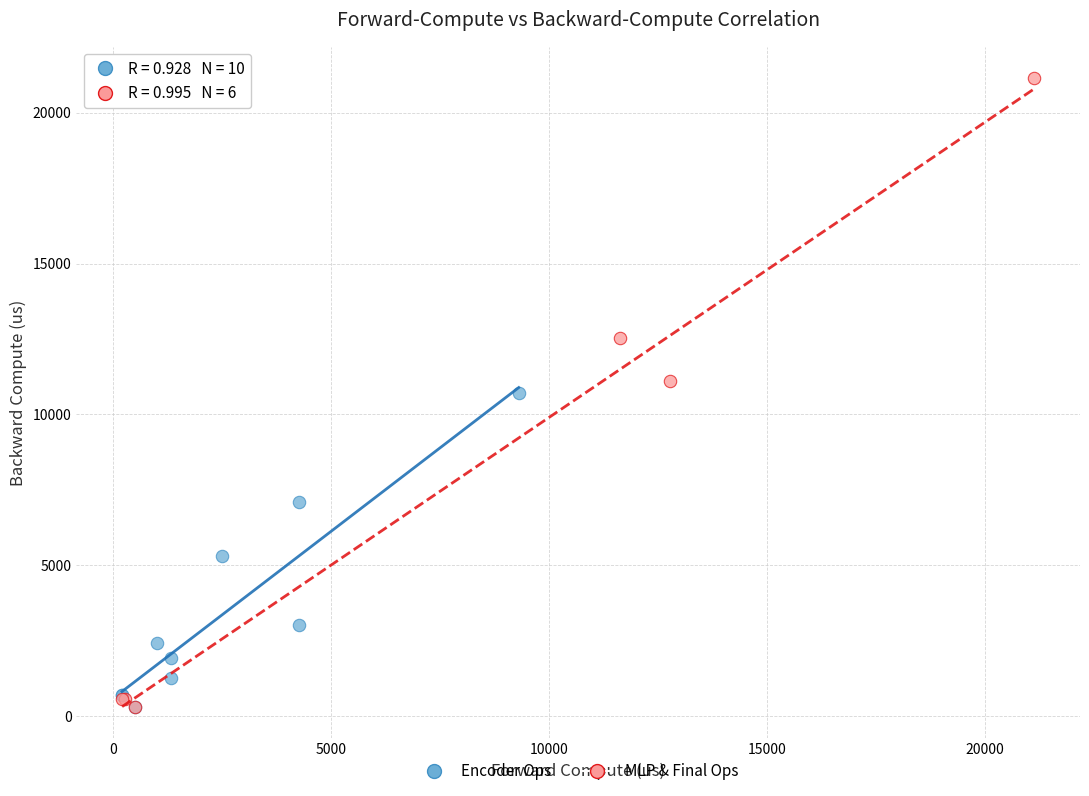

Which series contains the highest Y value?

MLP & Final Ops